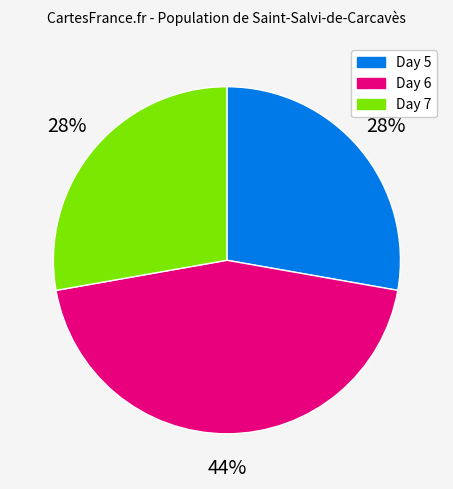

What percentage is the Day 7 slice, to the nearest percent?

28%